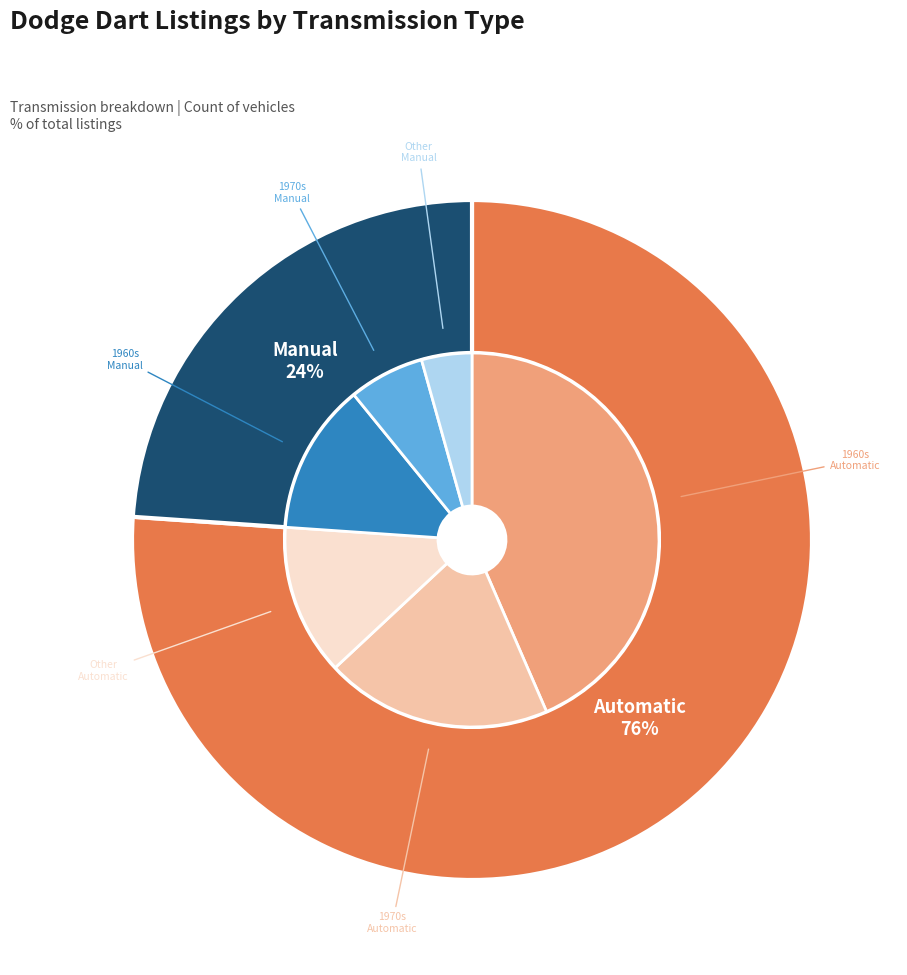

Does Automatic account for over 50% of the chart?

Yes